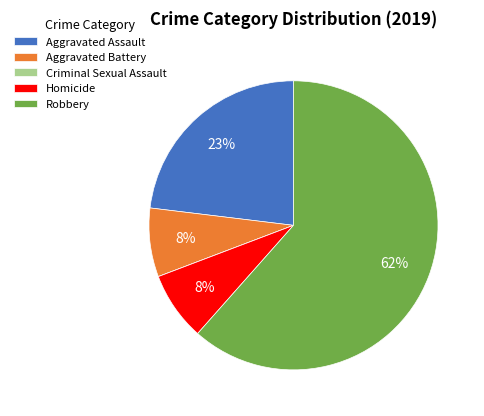

Which slice is the largest?

Robbery